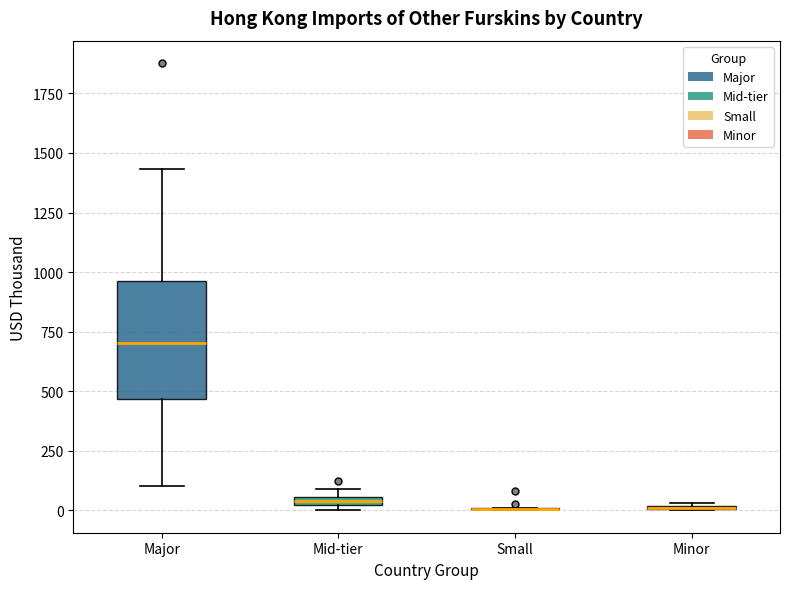

Which box is the tallest, from its lower edge to its upper edge?

Major